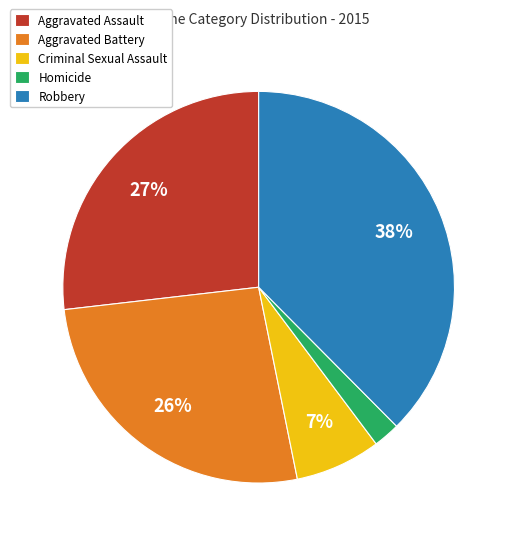

Does Criminal Sexual Assault represent more than half of the total?

No